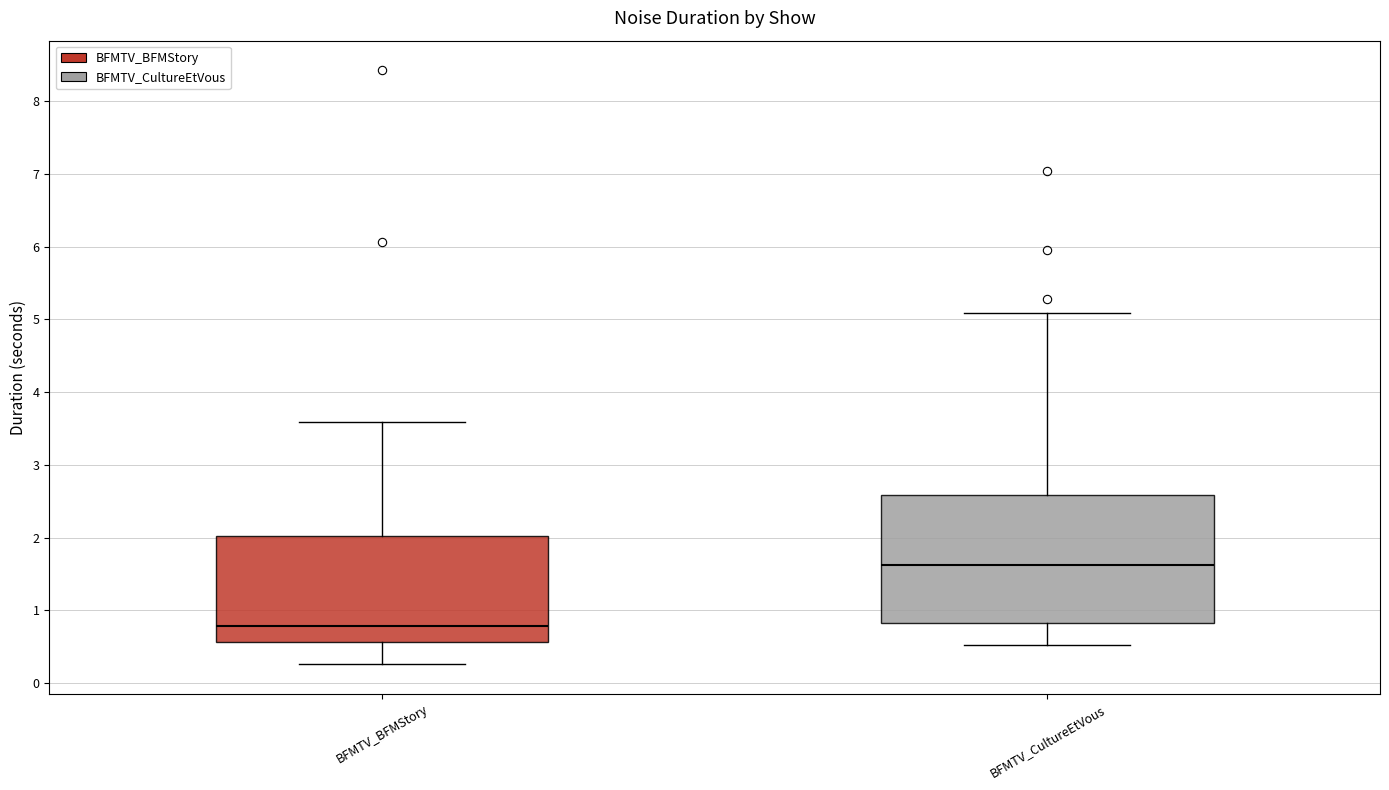

Reading left to right, transcribe this box plot: for each box, give where its median line is, the range the box spans, and where its two whiskers end, as read against the y-axis. The values are not printed on the chart, so give them approximately, as read against the axis.

BFMTV_BFMStory: median 0.8, box 0.6 to 2.0, whiskers 0.3 to 3.6
BFMTV_CultureEtVous: median 1.6, box 0.8 to 2.6, whiskers 0.5 to 5.1